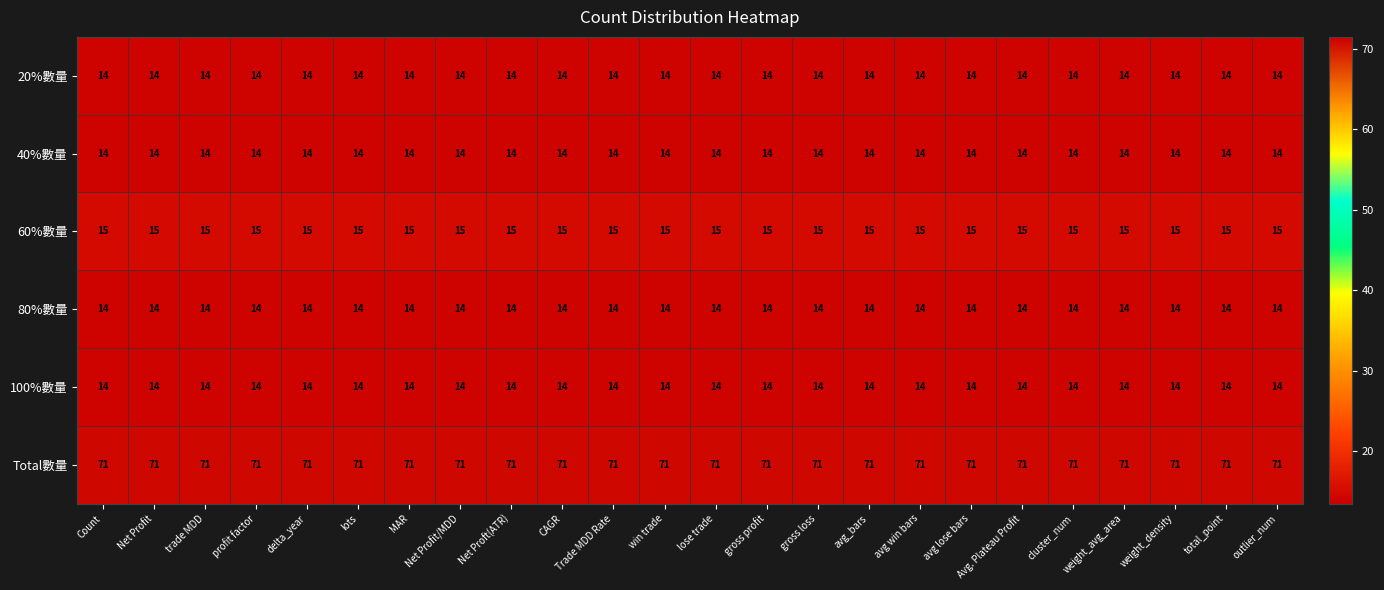

What is the sum of the 80%數量 values at cluster_num and Net Proft(ATR)?

28